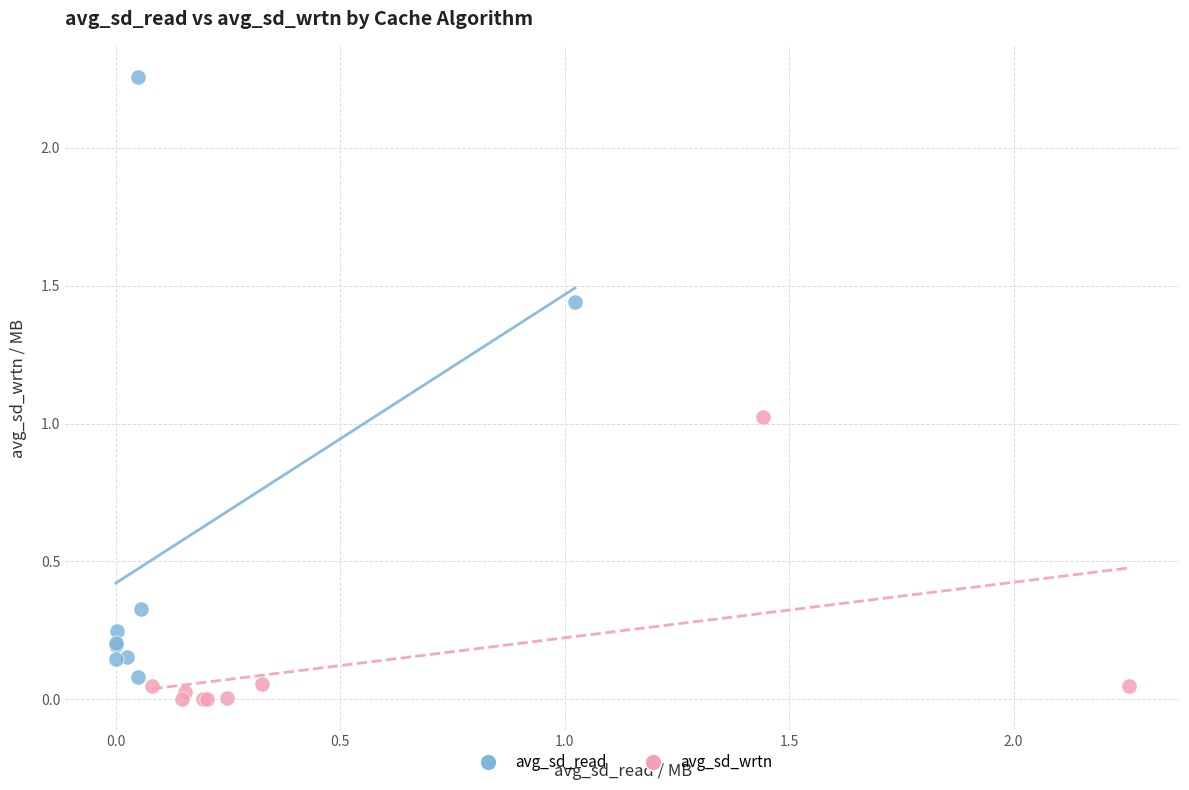

Which series has the widest spread of Y values?

avg_sd_read